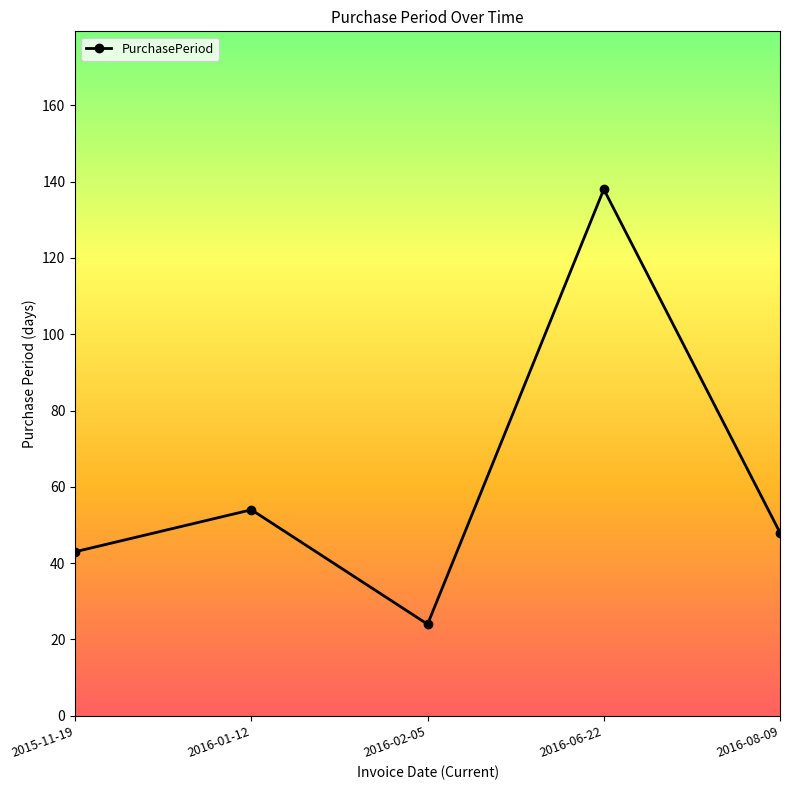

How many categories are shown in the chart?

5